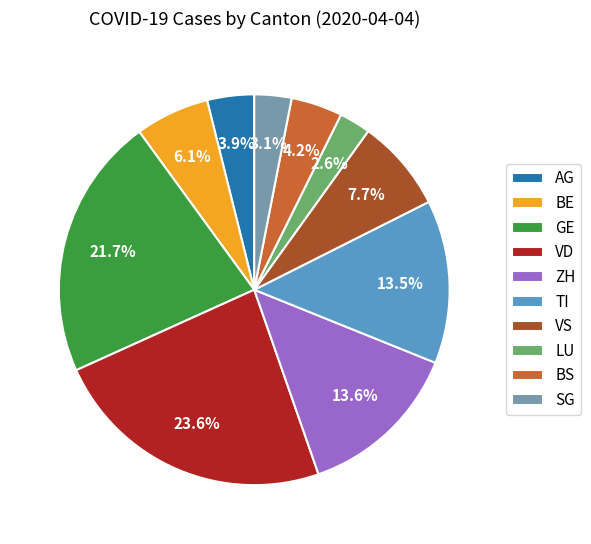

The LU slice represents 3% of the pie. True or false?

True